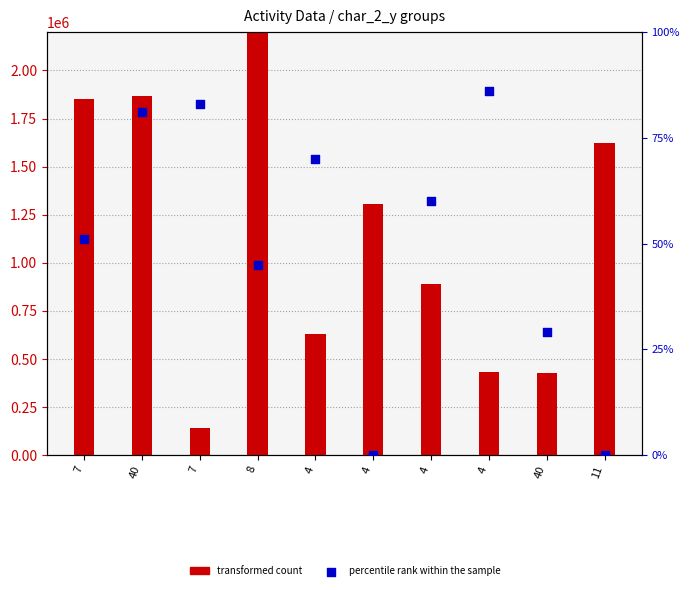

Which series reaches the minimum Y coordinate?

percentile rank within the sample